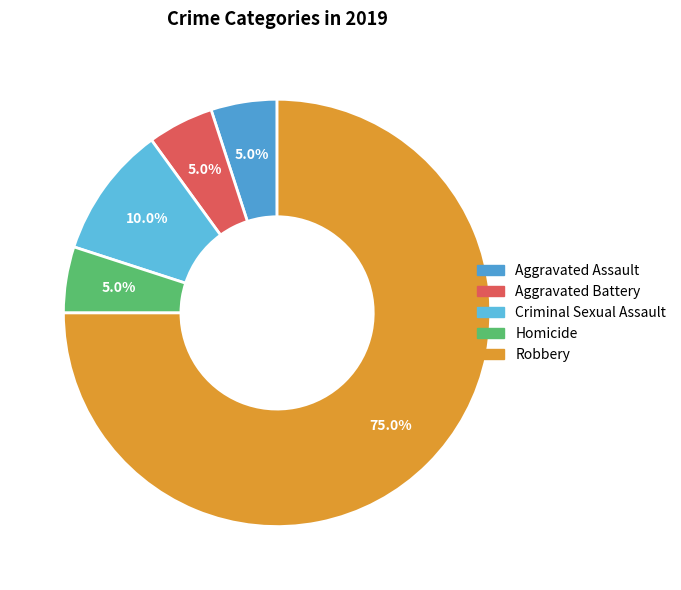

Combined, what portion of the pie is Aggravated Assault and Homicide?

10.0%